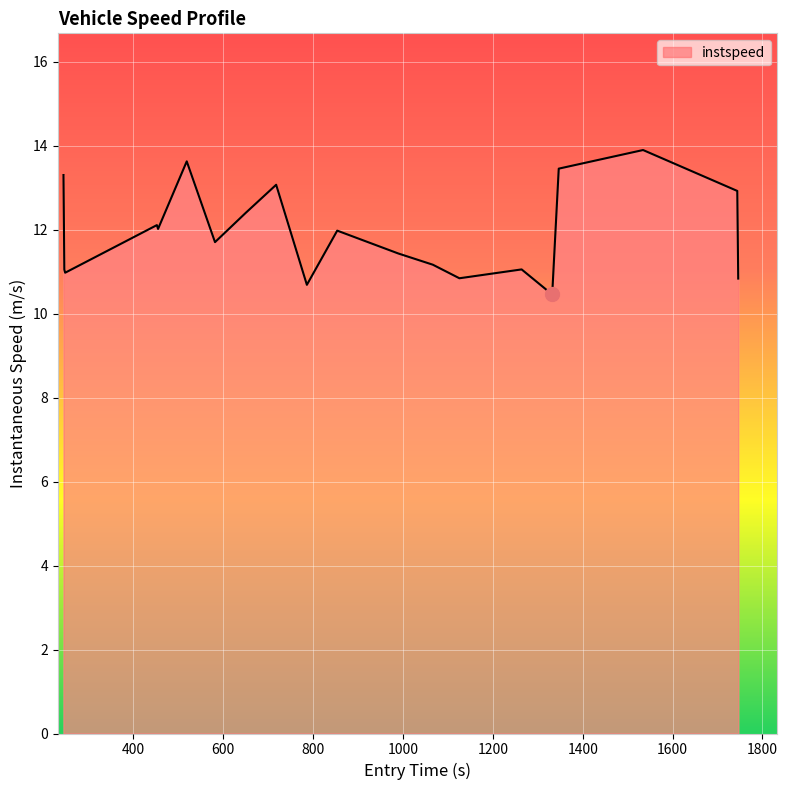

Reading left to right, list all the values displayed in this chart.

13.3	11.1	11.0	12.1	12.0	13.6	11.7	12.4	13.1	10.7	12.0	11.4	11.2	10.8	11.1	10.5	13.5	13.9	12.9	10.8